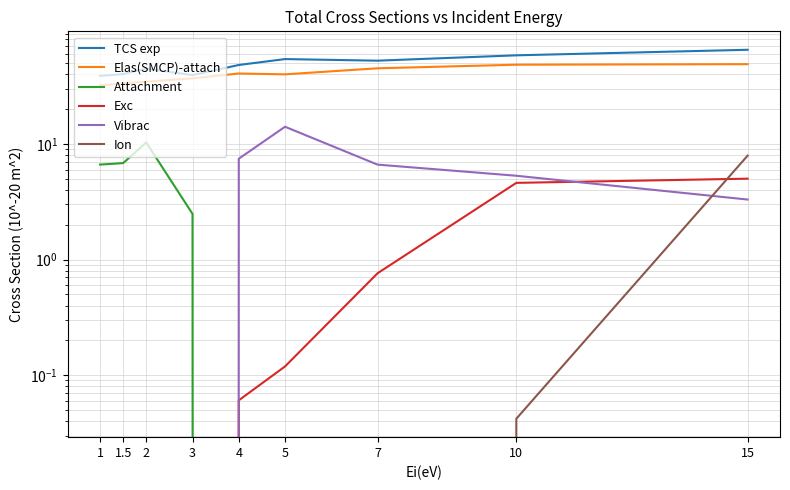

True or false: Attachment has more than 2 points higher than both neighbors.

False